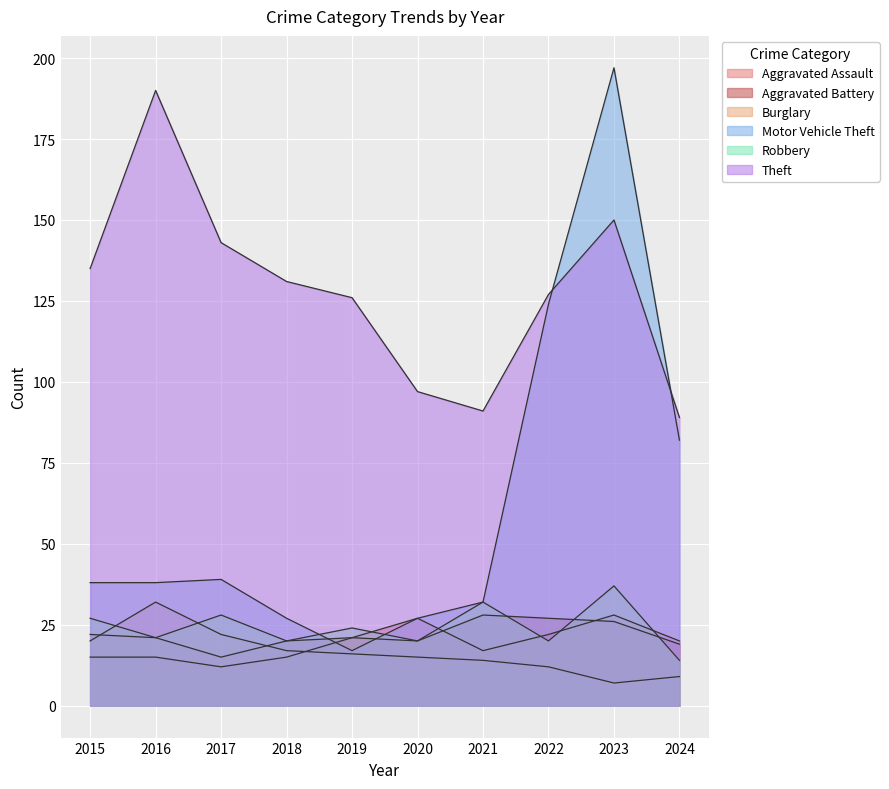

Between 2021 and 2020, which is larger?

2020